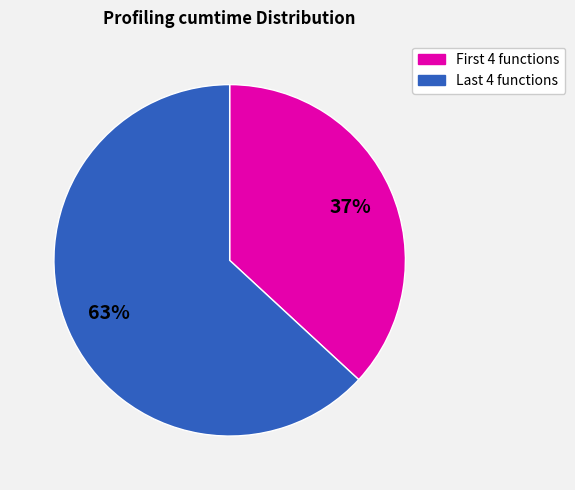

Is there any slice that represents more than half of the pie?

Yes